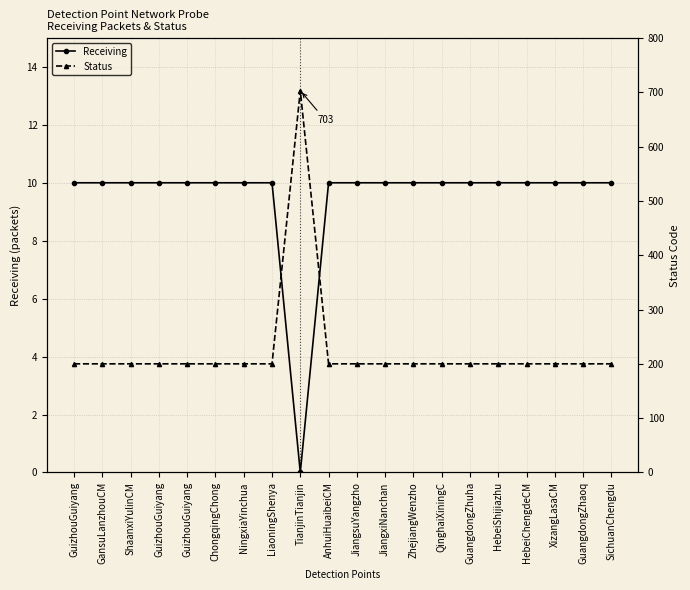

What is the highest value of the Status series?

703